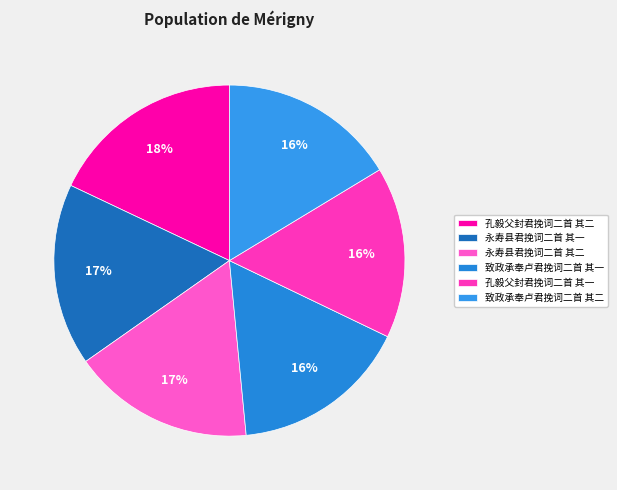

Which category has the smallest portion of the pie?

孔毅父封君挽词二首 其一